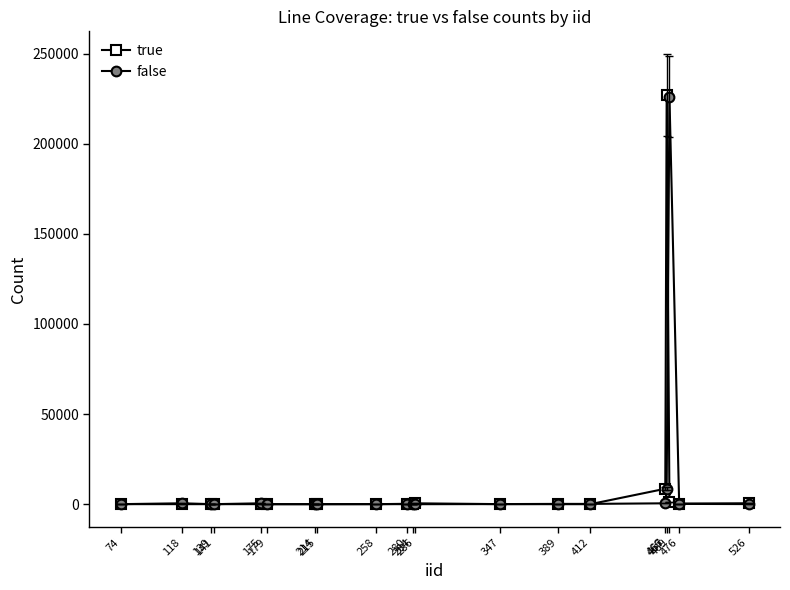

How many data points in true are less than 26?

10